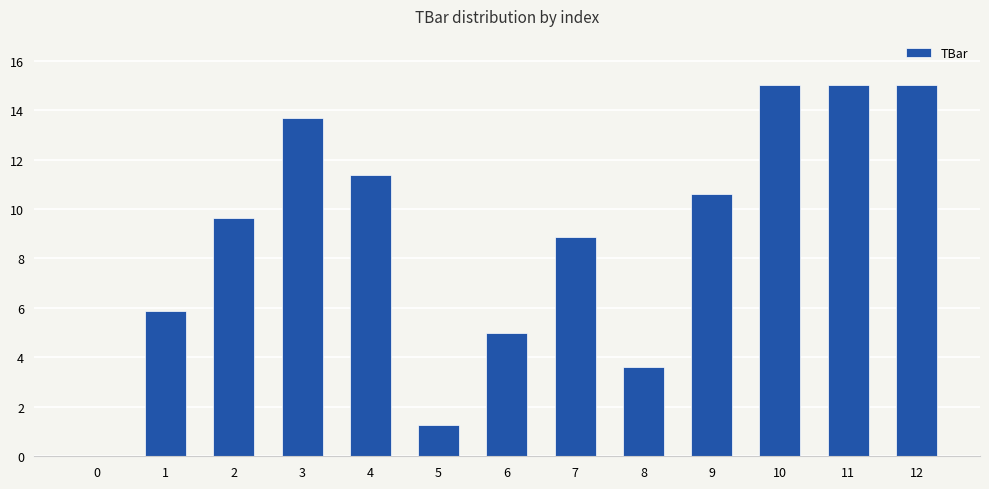

Reading left to right, transcribe all the data shown in this chart.

0=0.0	1=5.9	2=9.6	3=13.7	4=11.4	5=1.3	6=5.0	7=8.9	8=3.6	9=10.6	10=15.0	11=15.0	12=15.0